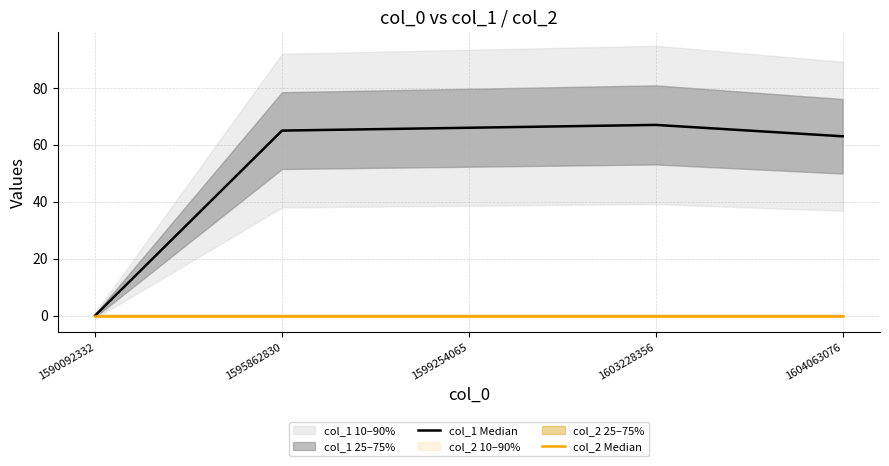

The value of col_2 Median at 1590092332 is 0. True or false?

True